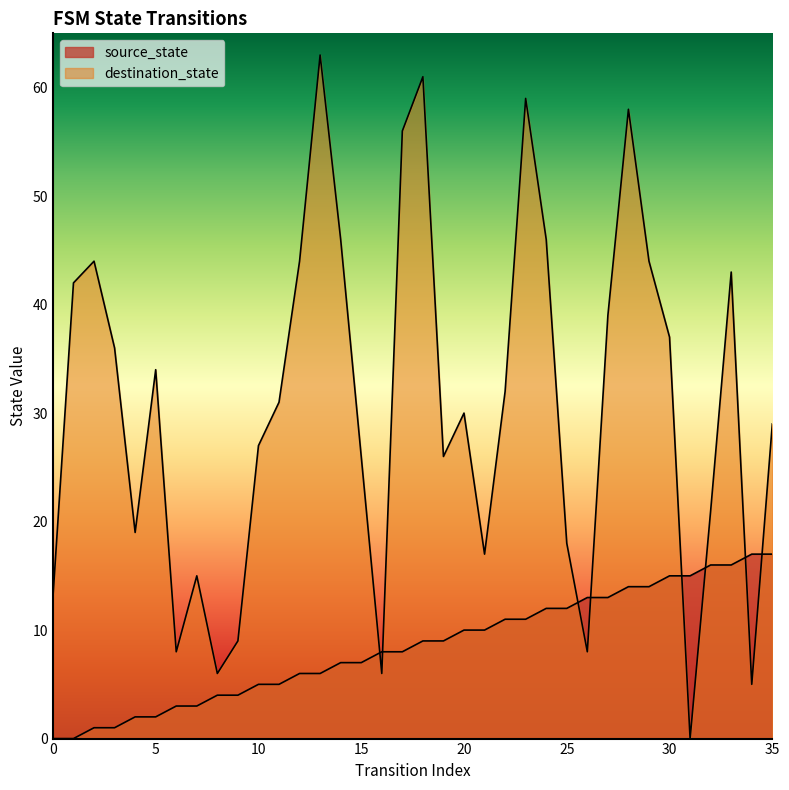

How many data points does each series have?

36